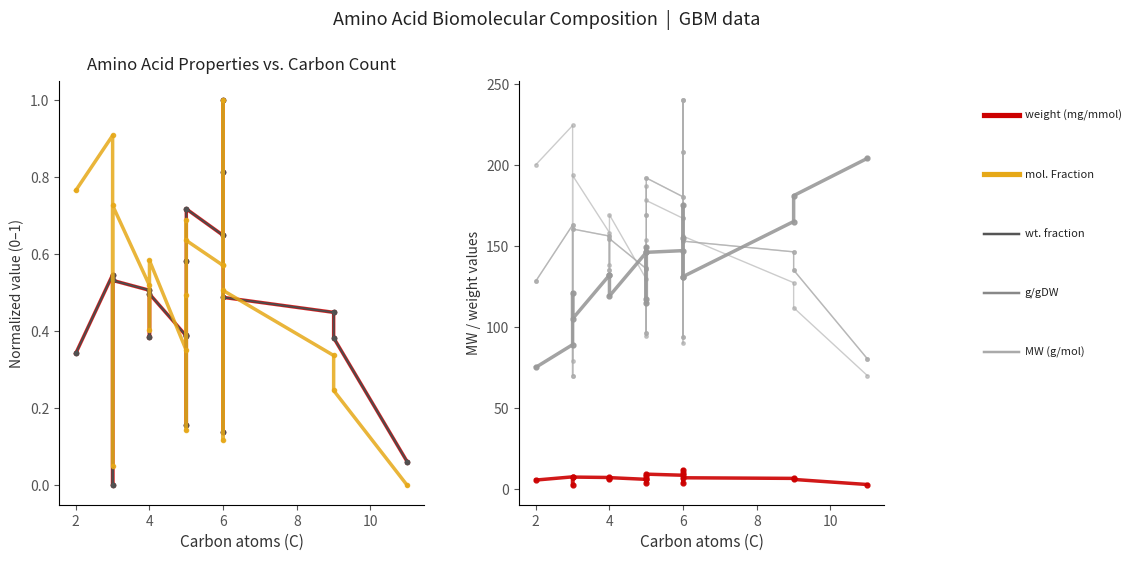

True or false: weight (mg/mmol) and mol. Fraction cross at least once.

False